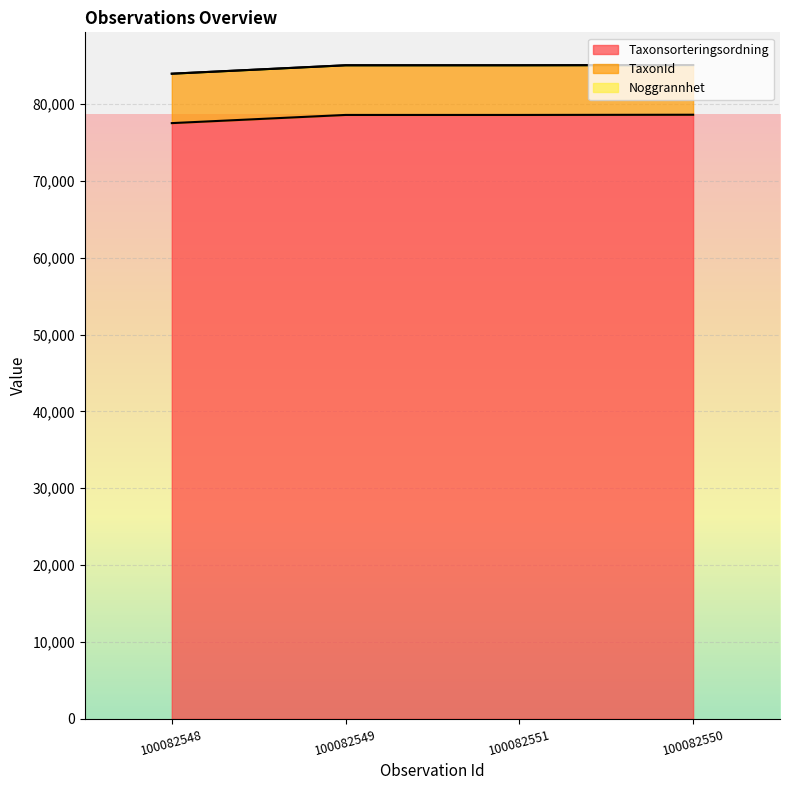

What is the minimum value for Taxonsorteringsordning?

77506